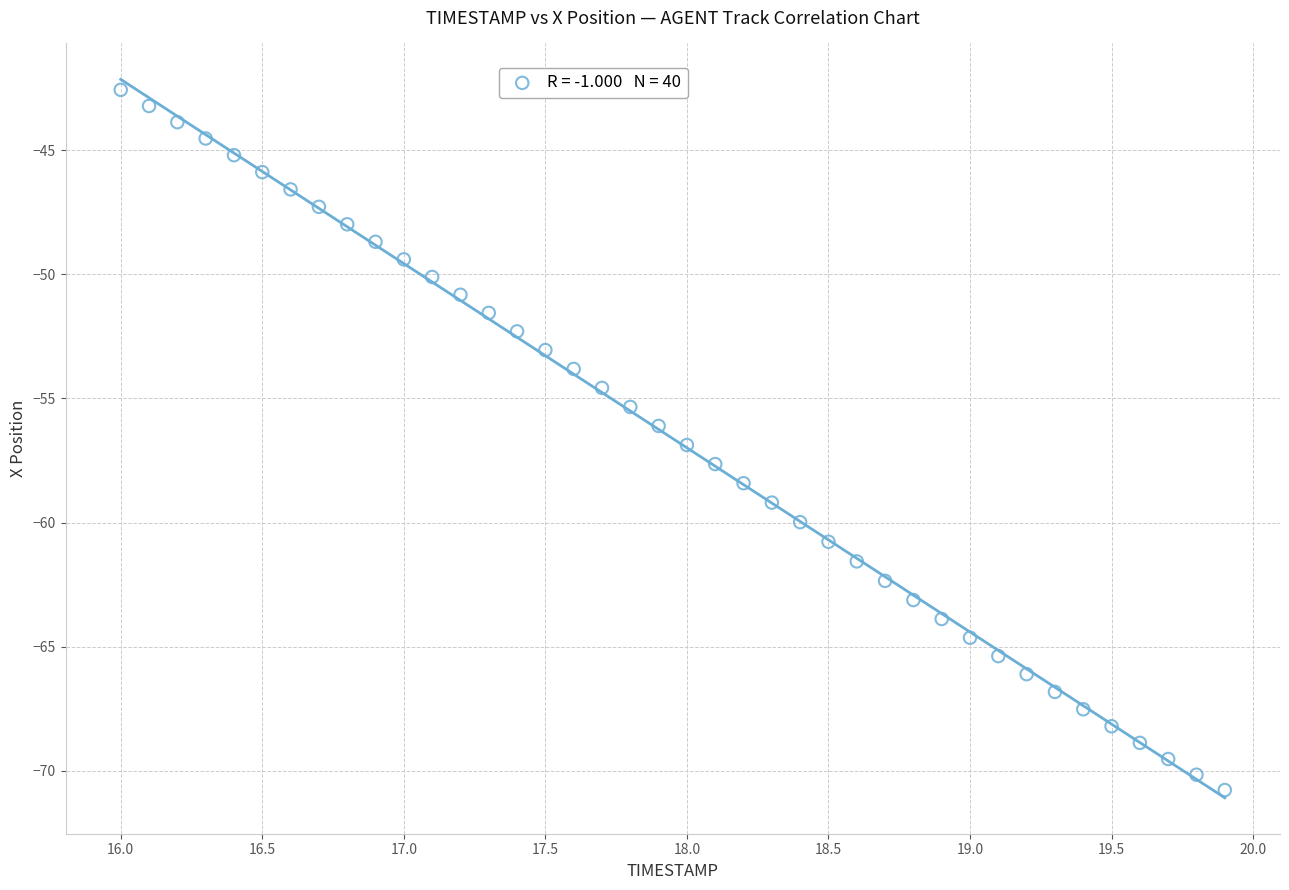

What is the range of X values (max minus min)?

3.9